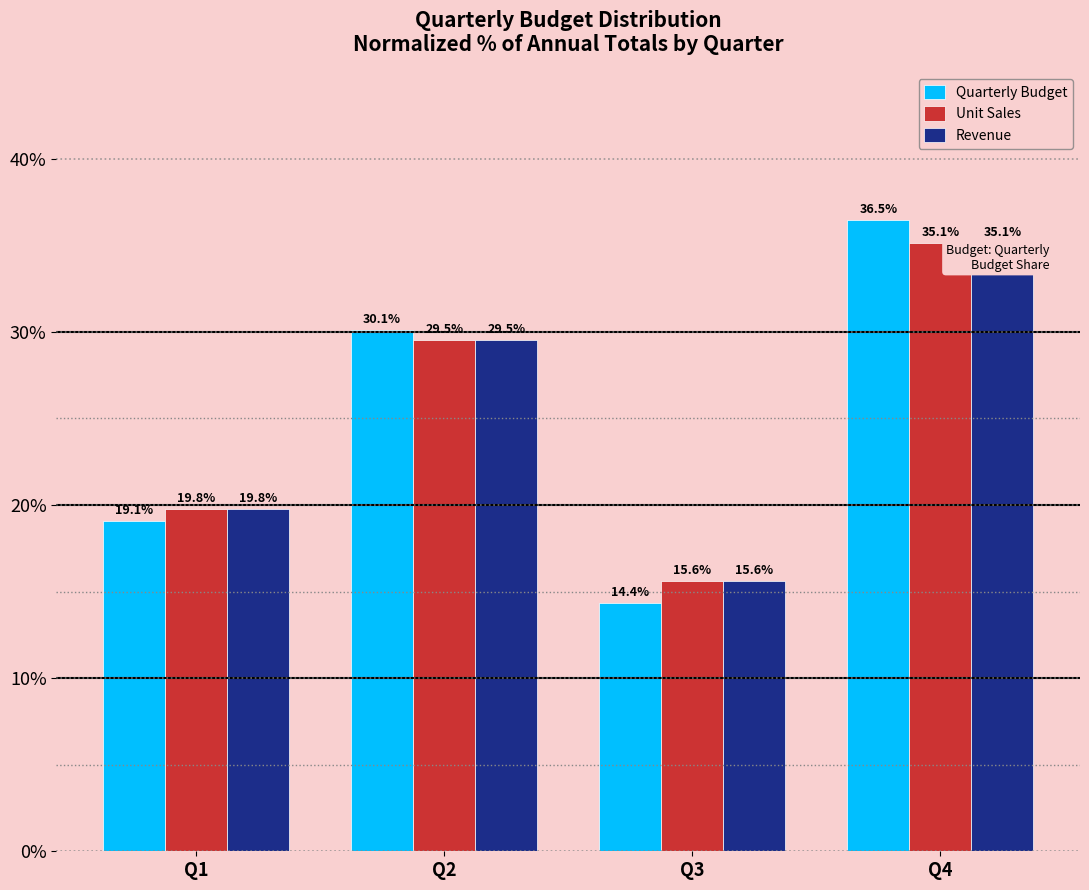

Reading left to right, extract all data points from this chart.

Quarterly Budget: 19.1	30.1	14.4	36.5
Unit Sales: 19.8	29.5	15.6	35.1
Revenue: 19.8	29.5	15.6	35.1